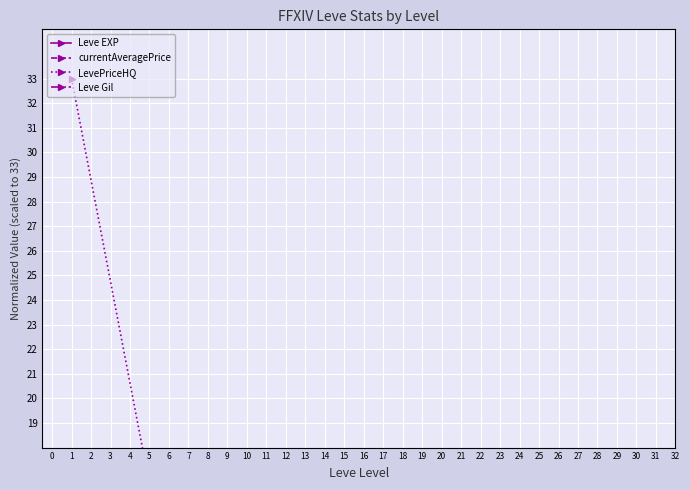

List the labels in order of Leve Gil value, smallest first.

1, 5, 10, 15, 20, 25, 30